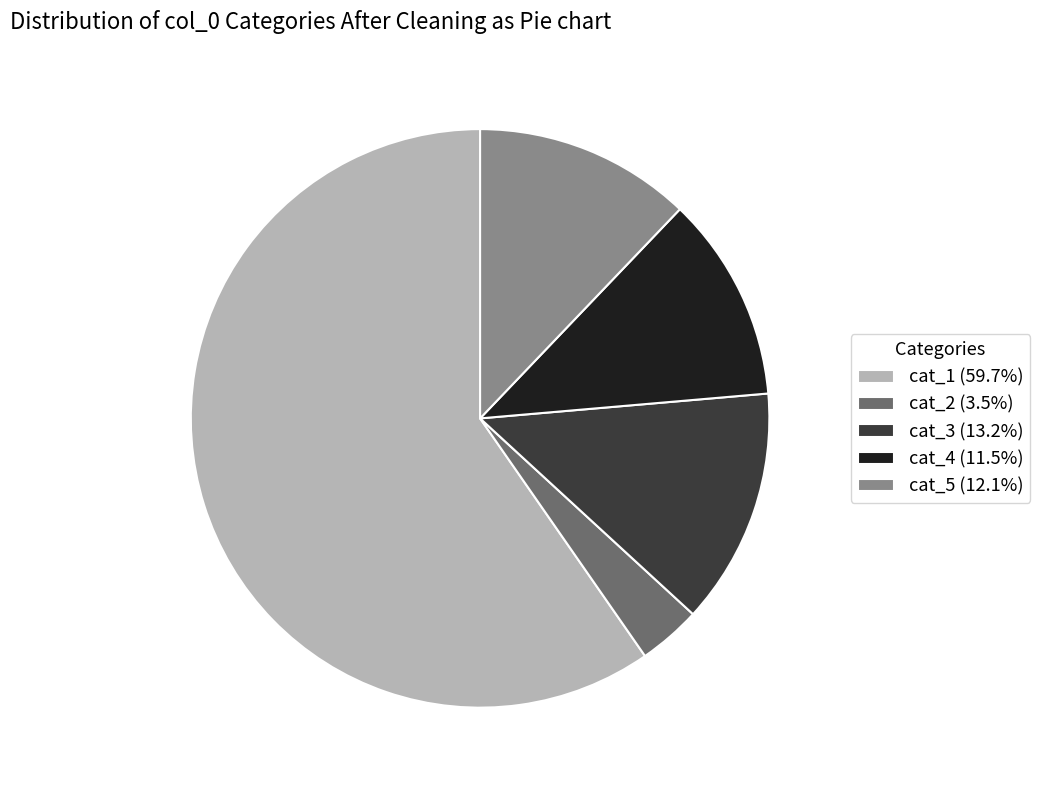

How many slices are in this pie chart?

5